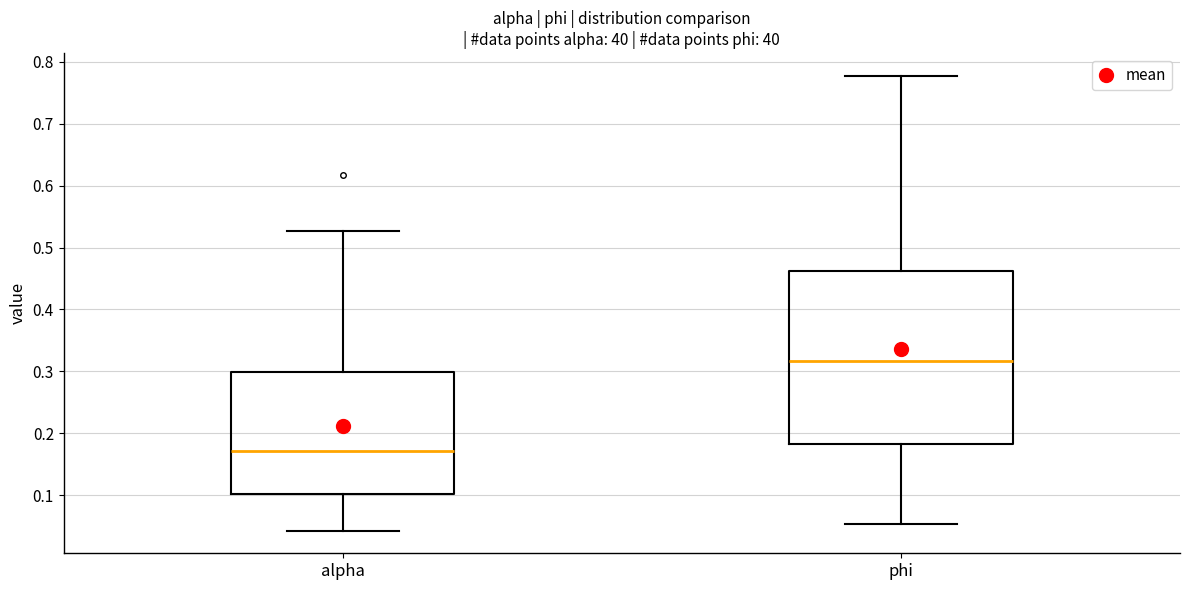

Where does the median line of the box for phi sit on the y-axis? The values are not printed on the chart, so give them approximately, as read against the axis.

0.32